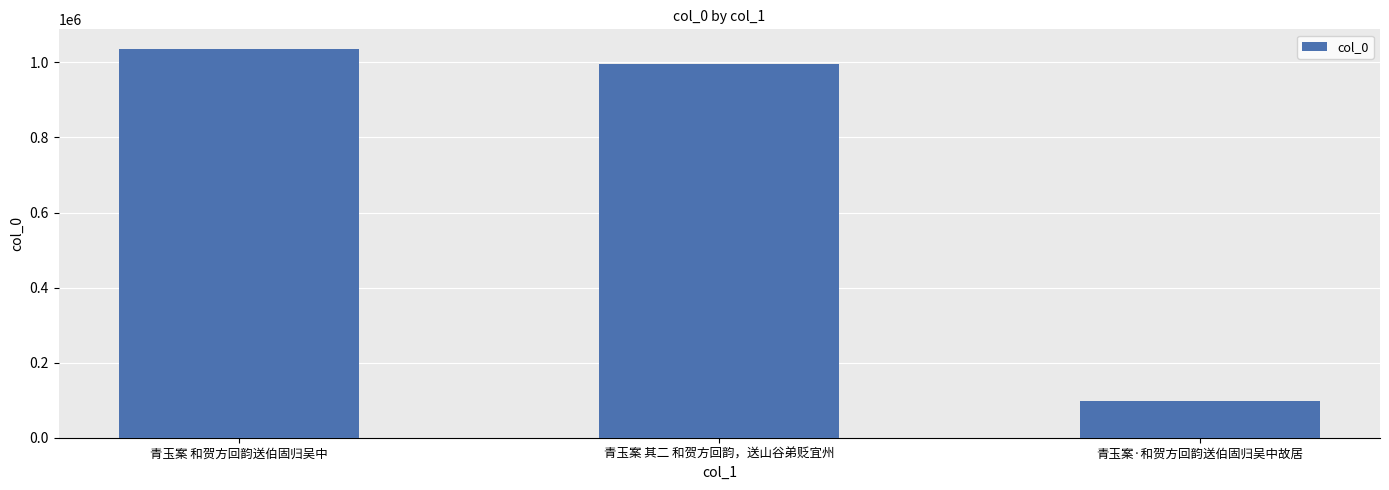

Which label corresponds to the smallest value in the chart?

青玉案·和贺方回韵送伯固归吴中故居